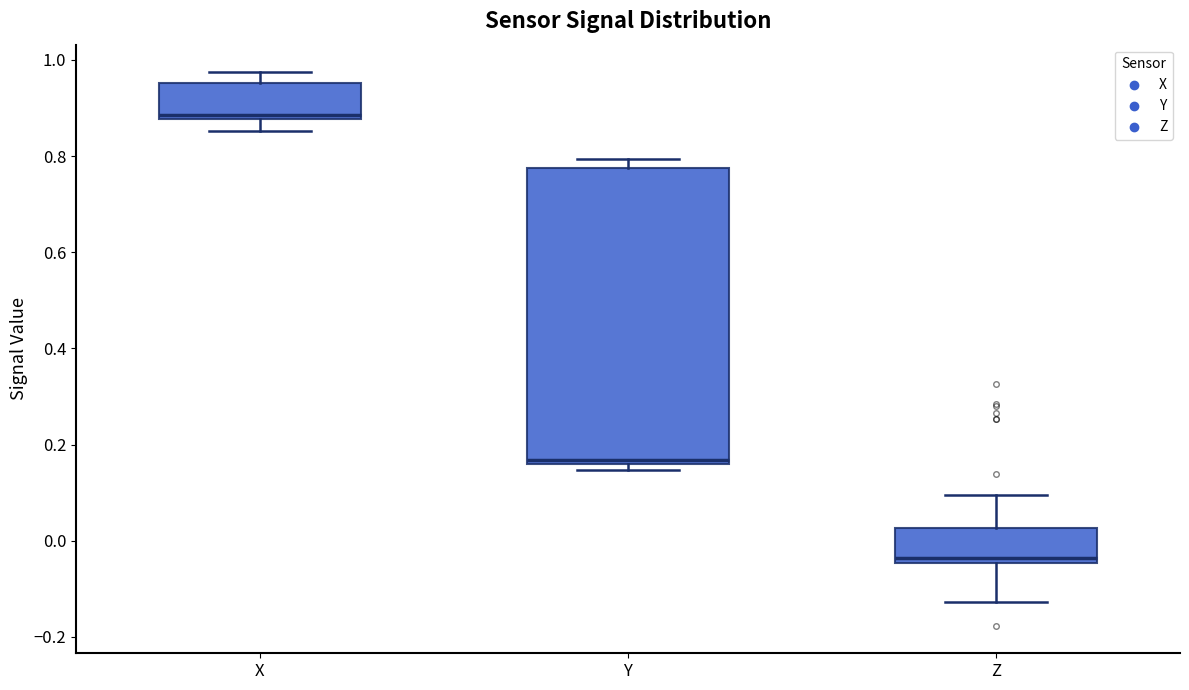

Which box's median line is the lowest?

Z